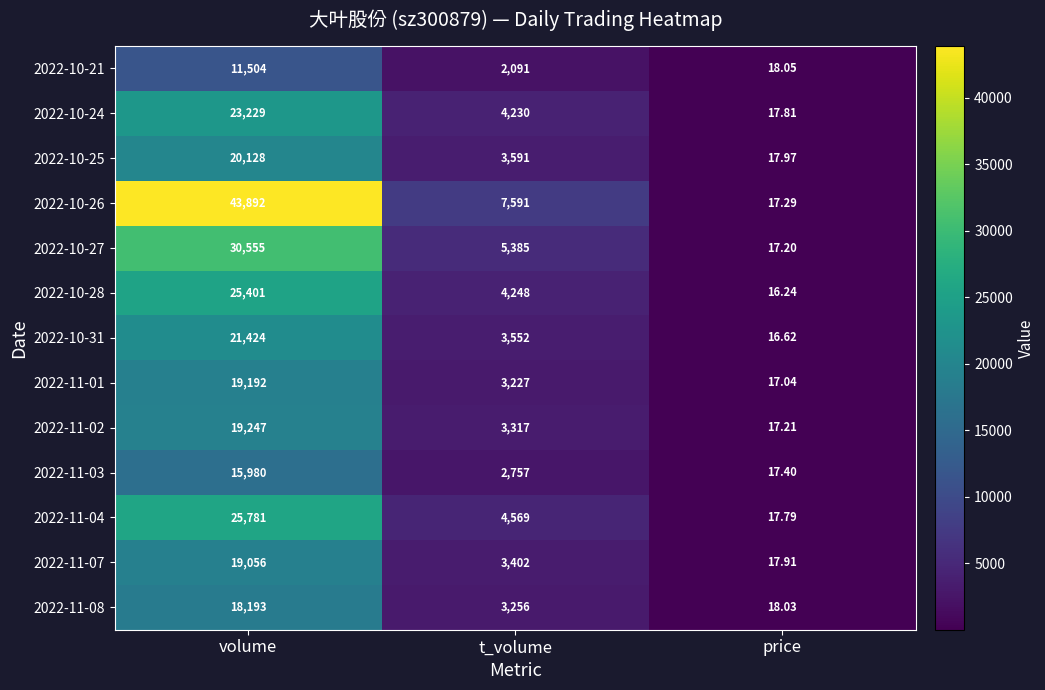

At which label does 2022-11-04 first exceed 4569?

volume